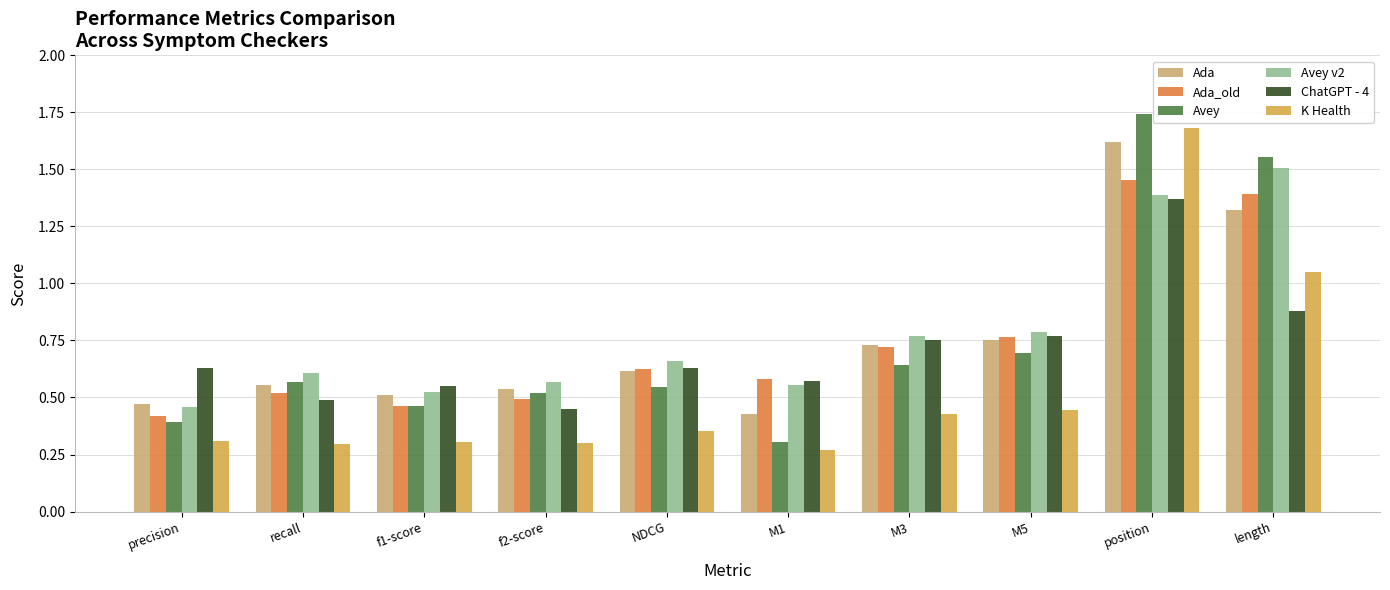

How many Ada_old values are between 0 and 1?

8